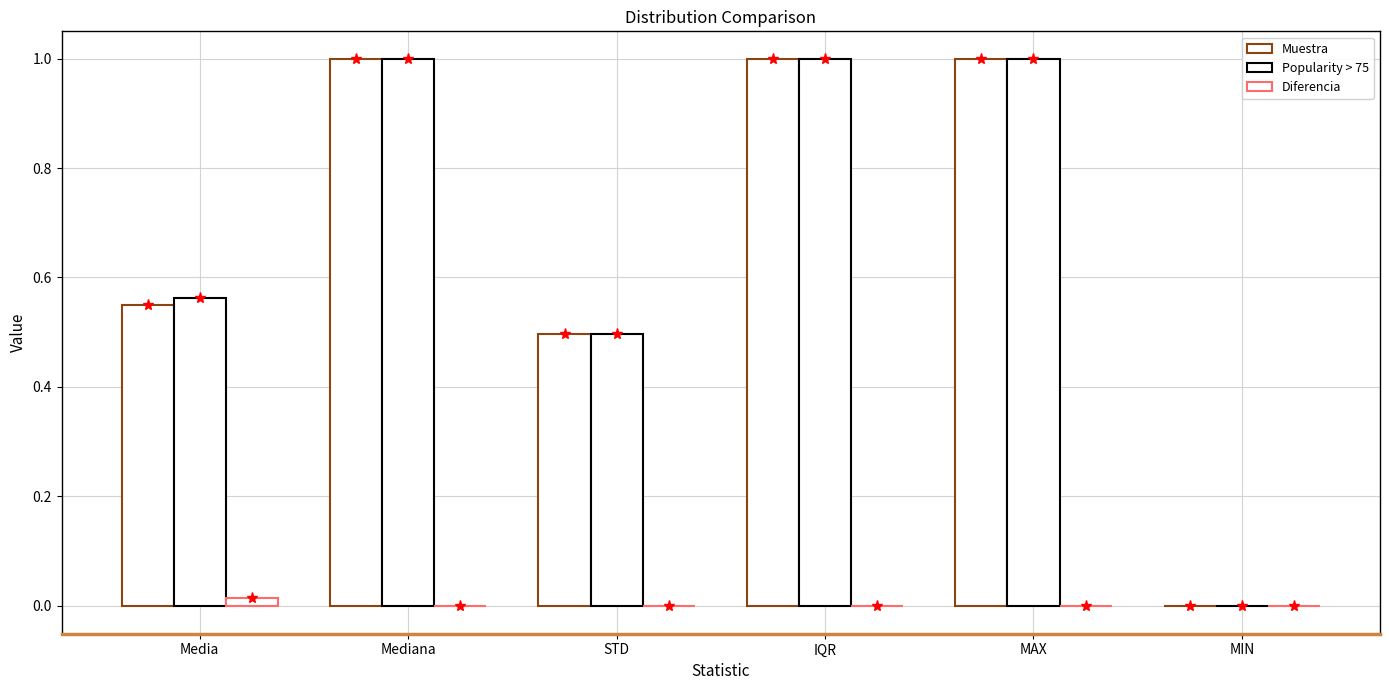

At how many categories does at least one series exceed 0?

5